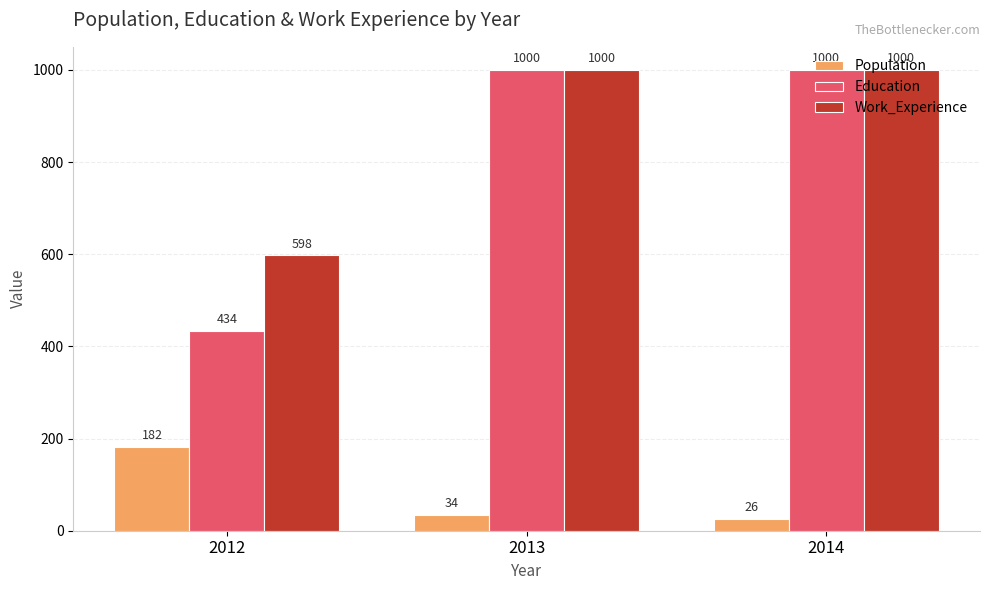

What is the lowest value of the Work_Experience series?

598